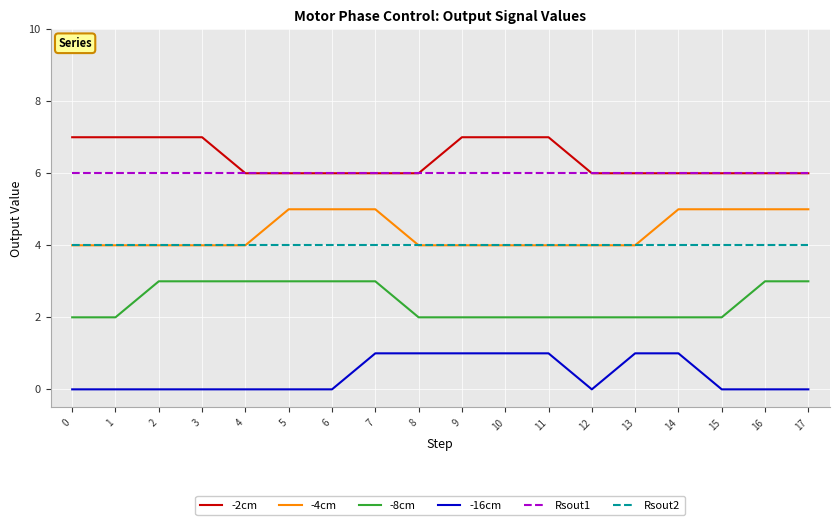

What are all the series names shown in the legend?

-2cm, -4cm, -8cm, -16cm, Rsout1, Rsout2